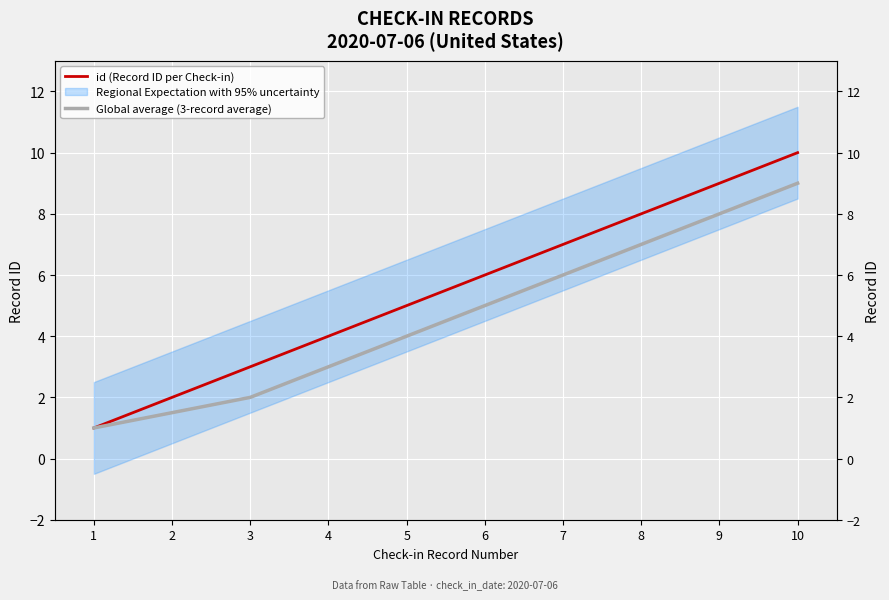

Which label corresponds to the smallest value in the chart?

1